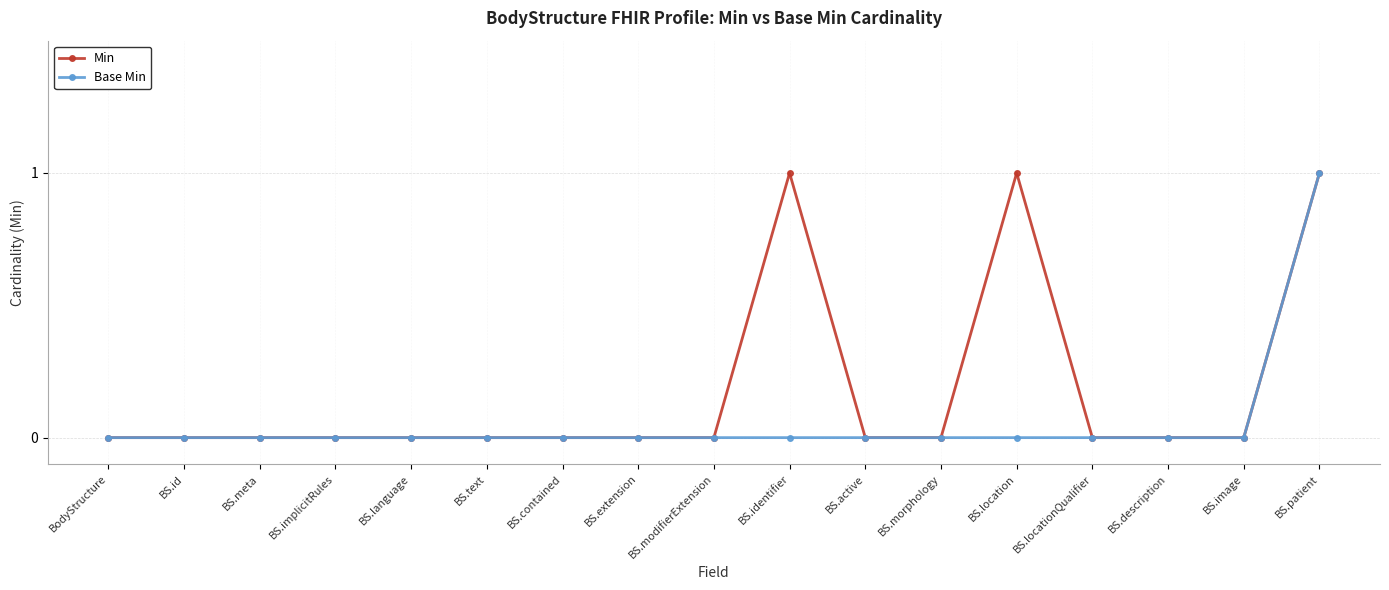

Which category has the highest value in the Base Min series?

BS.patient